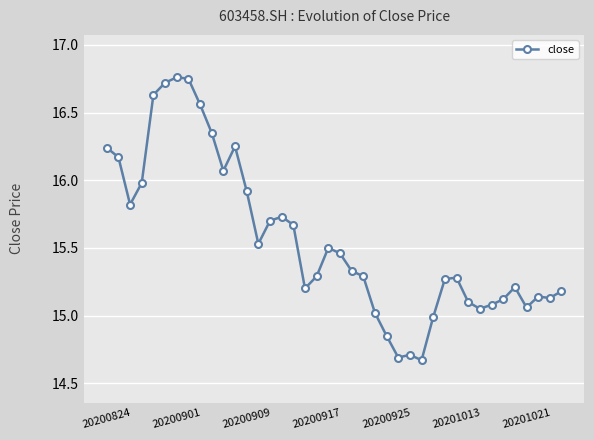

True or false: there are more than 0 points higher than both neighbors.

True